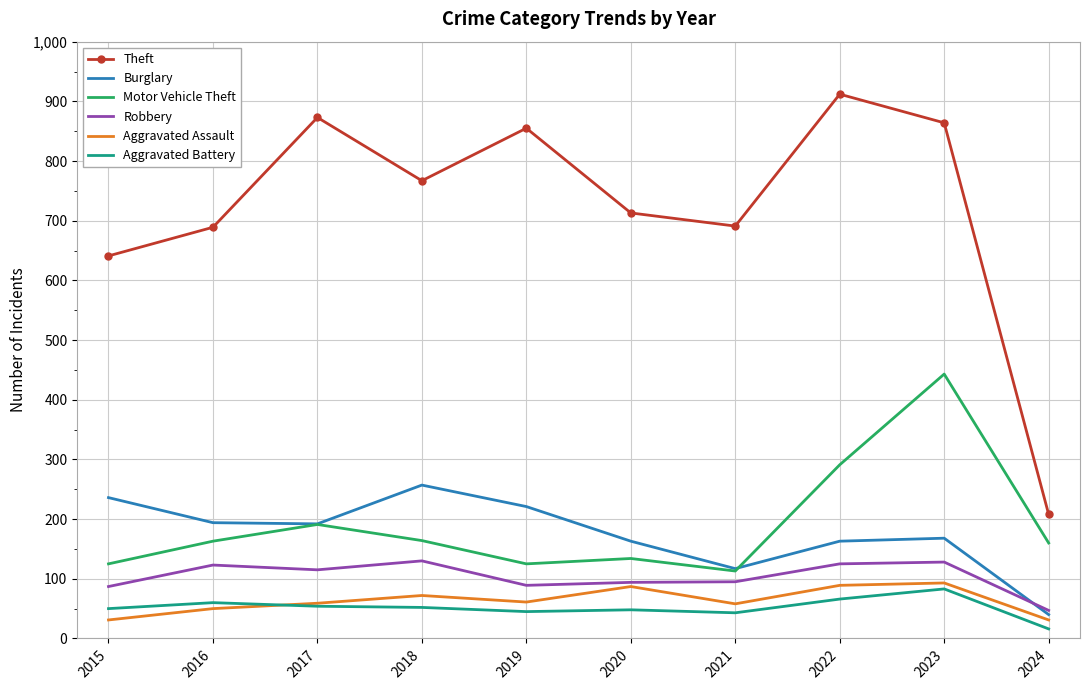

True or false: Burglary and Theft intersect in this chart.

False